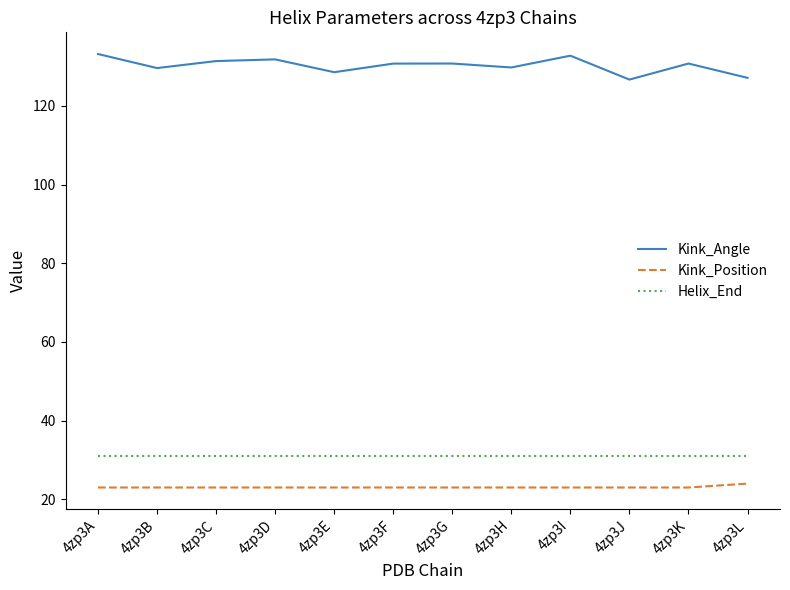

At how many categories does at least one series exceed 61?

12